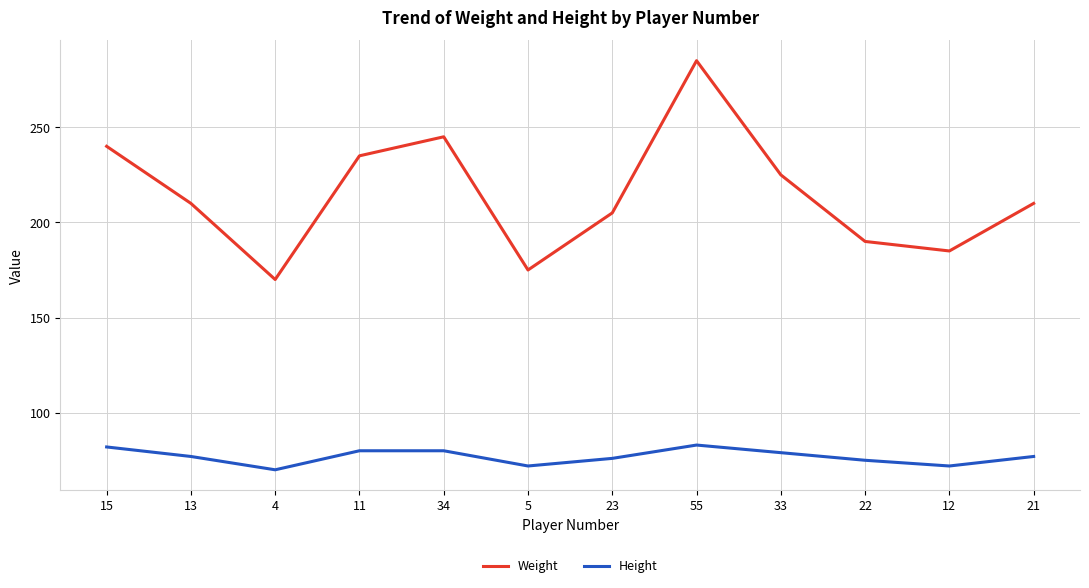

At how many categories does at least one series exceed 168?

12